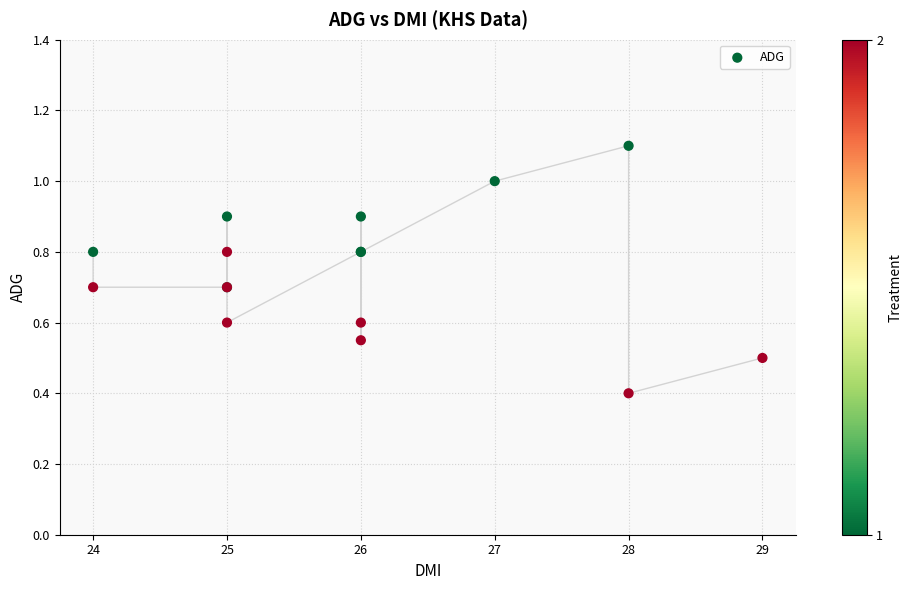

What Y value in the scatter plot is closest to 0?

0.4